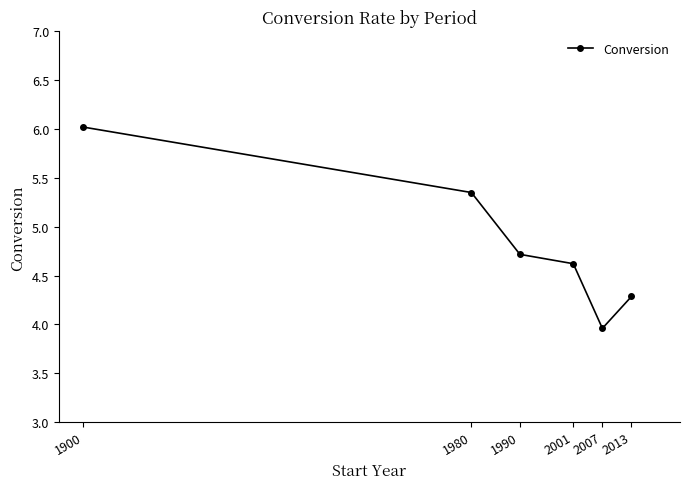

What is the difference between the values at 1980 and 2007?

1.4